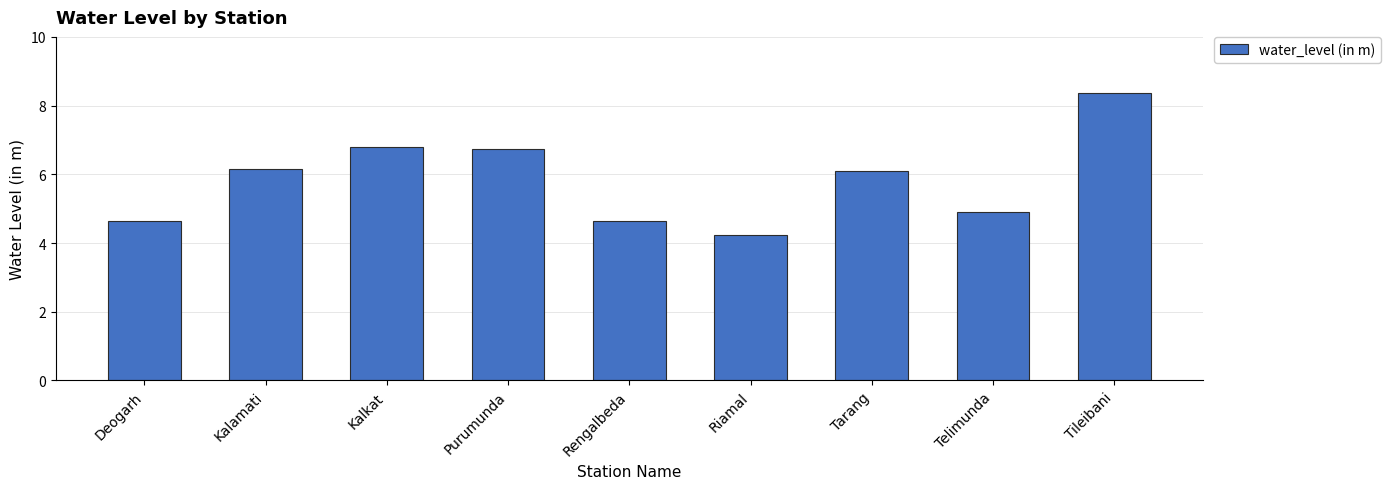

Which has a higher value, Kalkat or Kalamati?

Kalkat